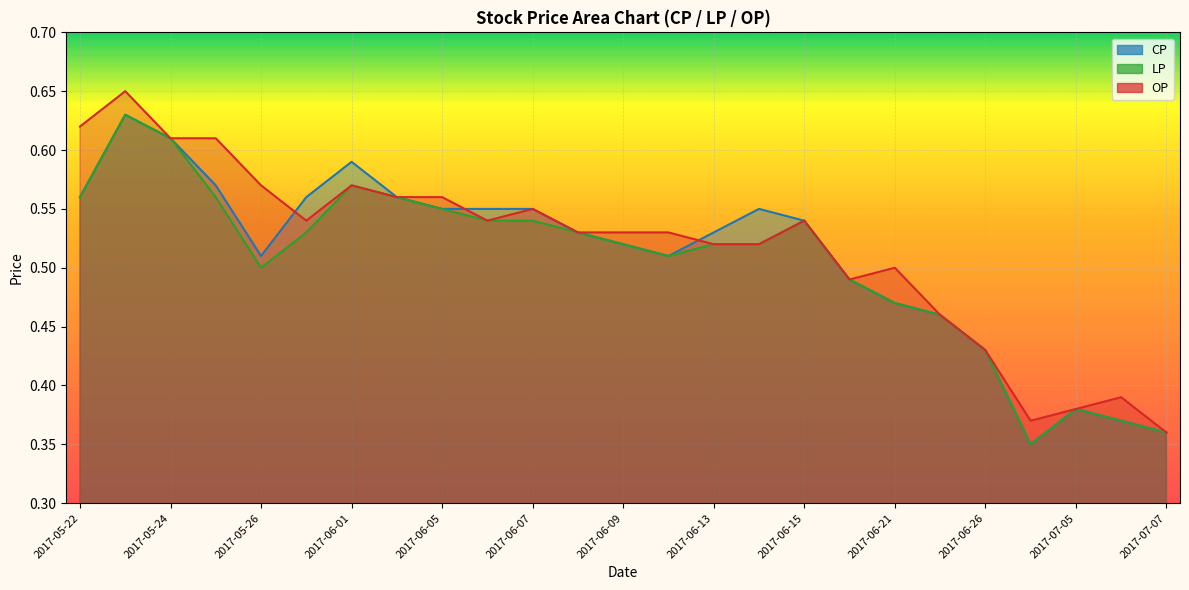

Which series has the largest total across all categories?

OP